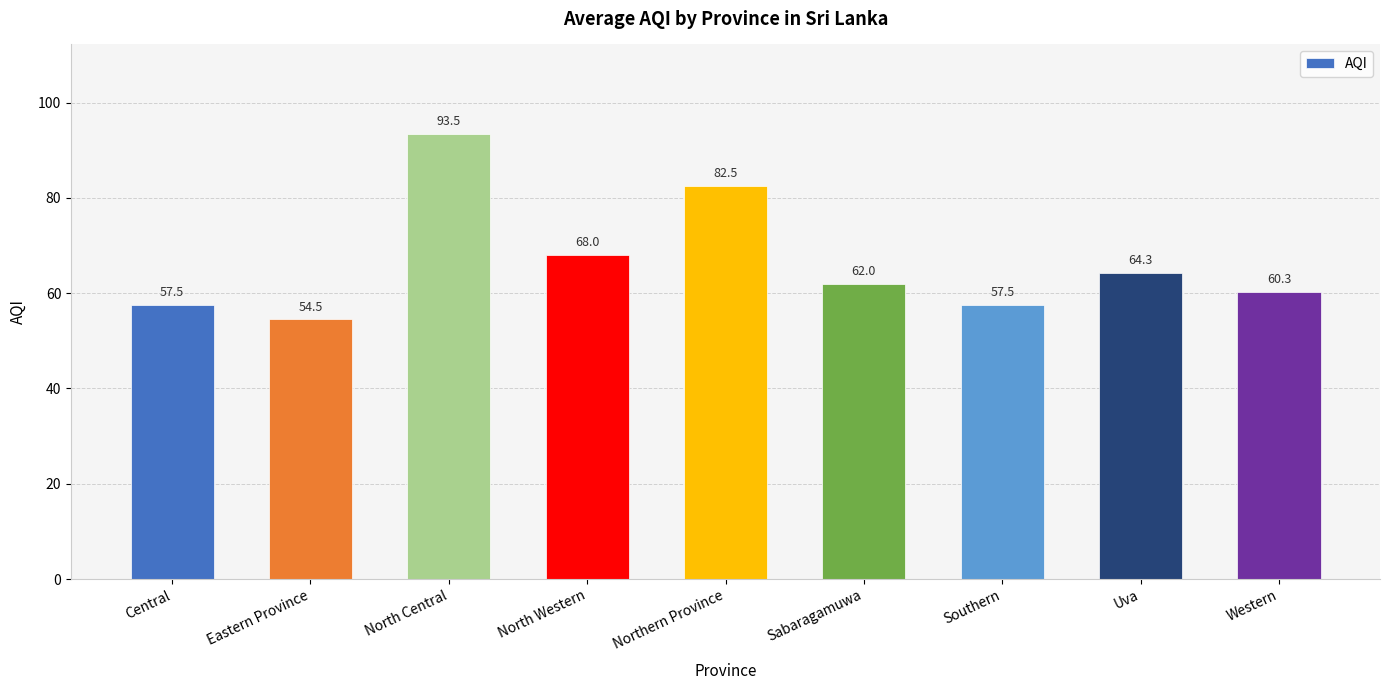

Read the value at Southern.

57.5